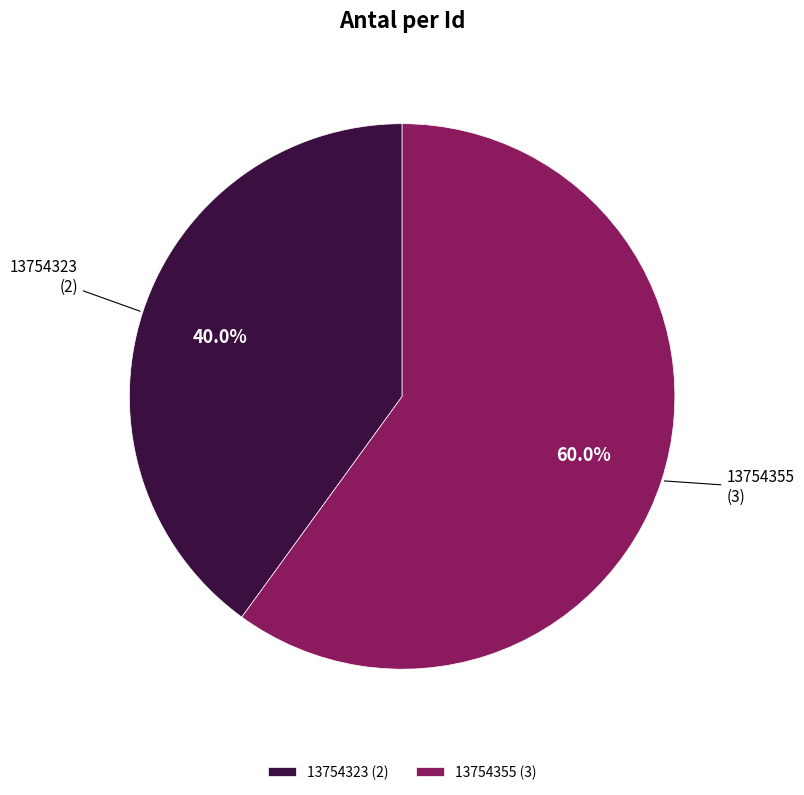

Do 13754355 and 13754323 together represent more than half of the pie?

Yes